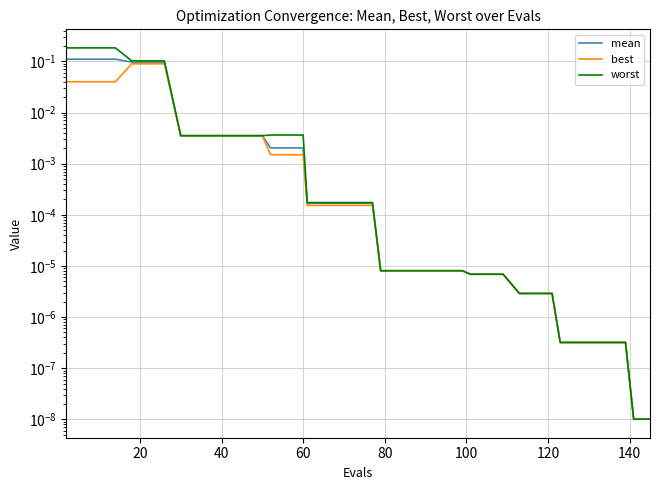

What is the sum of all worst values?

1.1